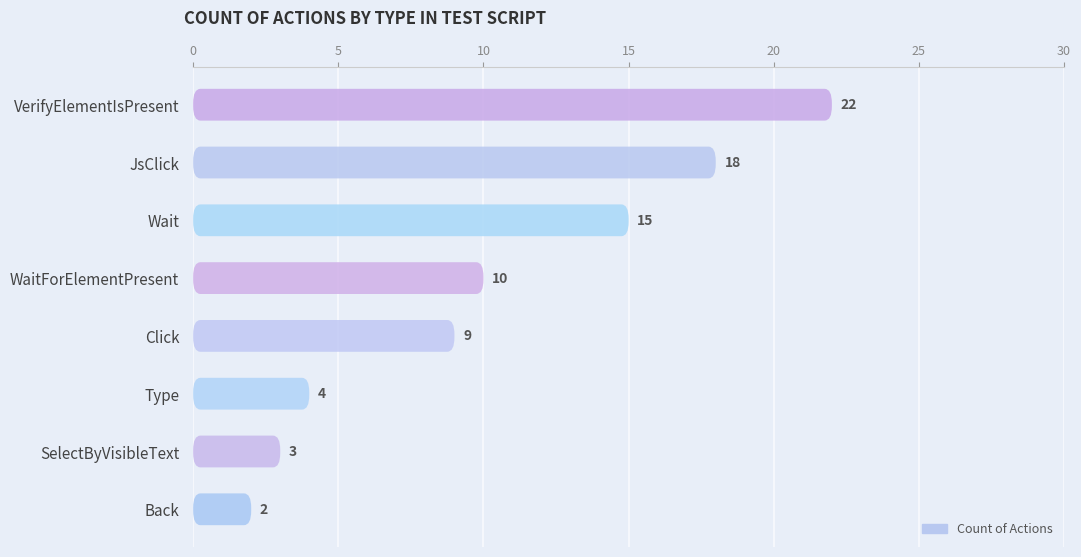

How many bars are there in total?

8